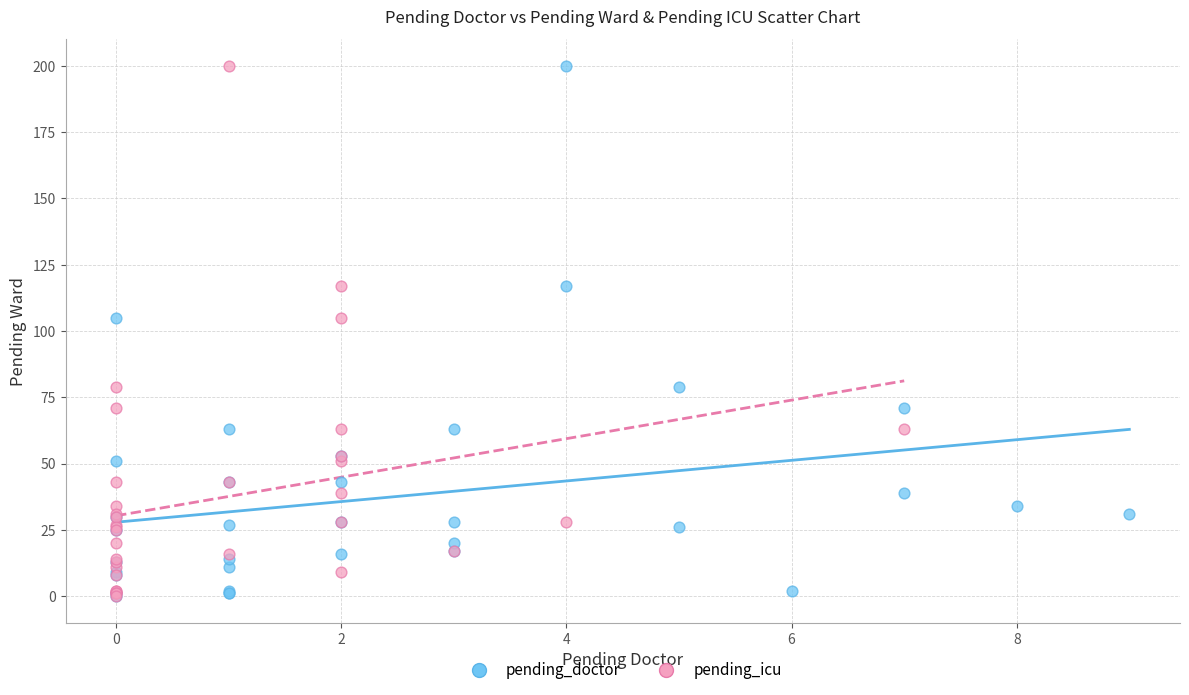

What are all the series names shown in the legend?

pending_doctor, pending_icu